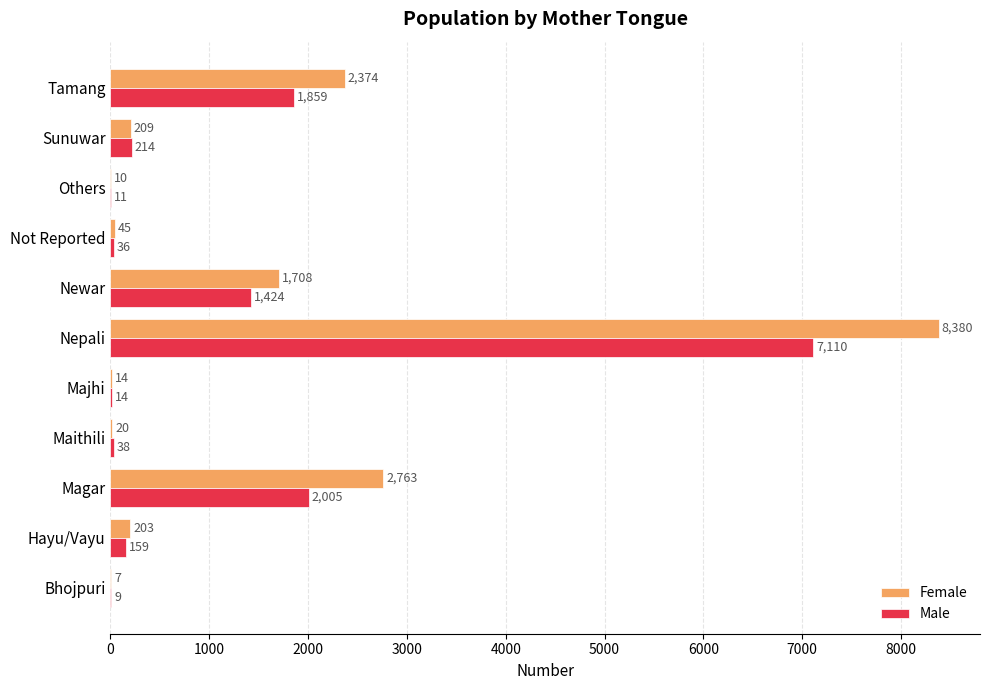

Between Majhi and Newar, which series saw the biggest shift?

Female